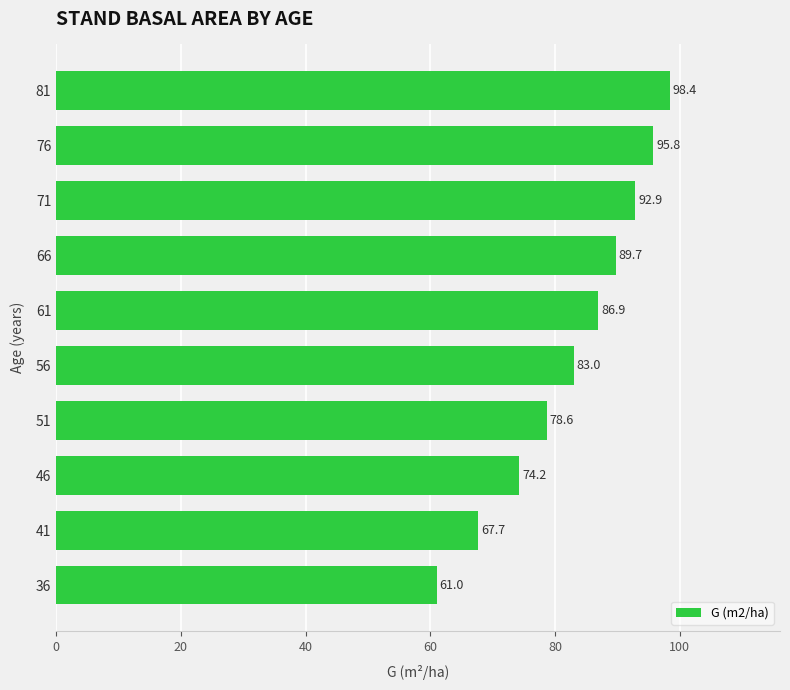

Approximately how many times larger is the value at 46 compared to 51?

0.9